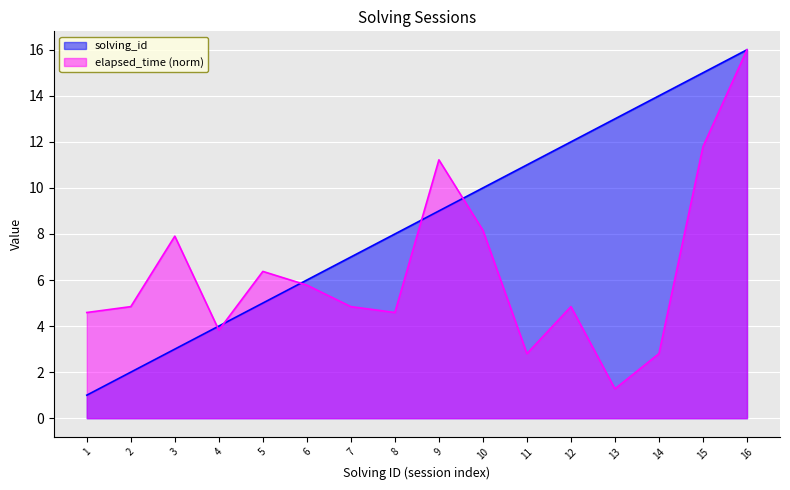

Which has a higher value, 10 or 5?

10